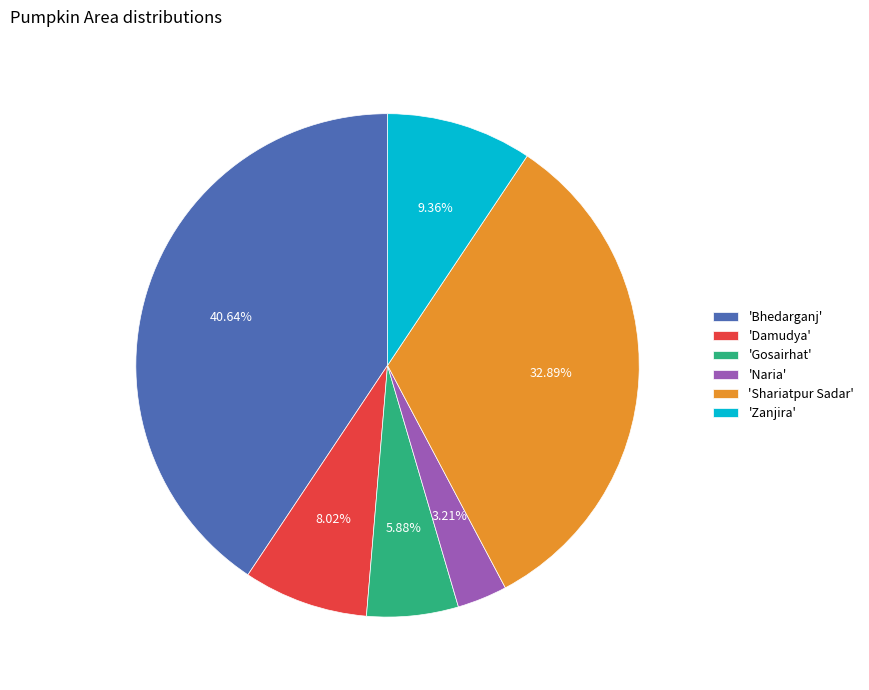

Count the number of slices in the pie.

6